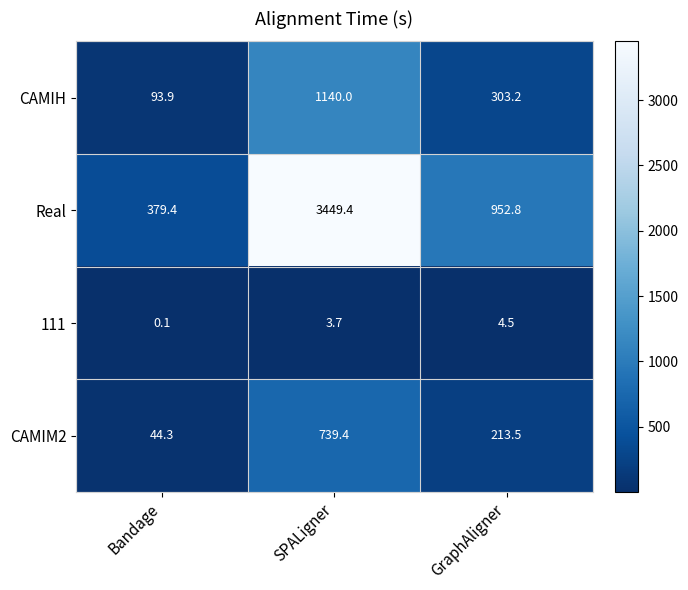

What is the sum of the Real values at GraphAligner and SPALigner?

4402.2